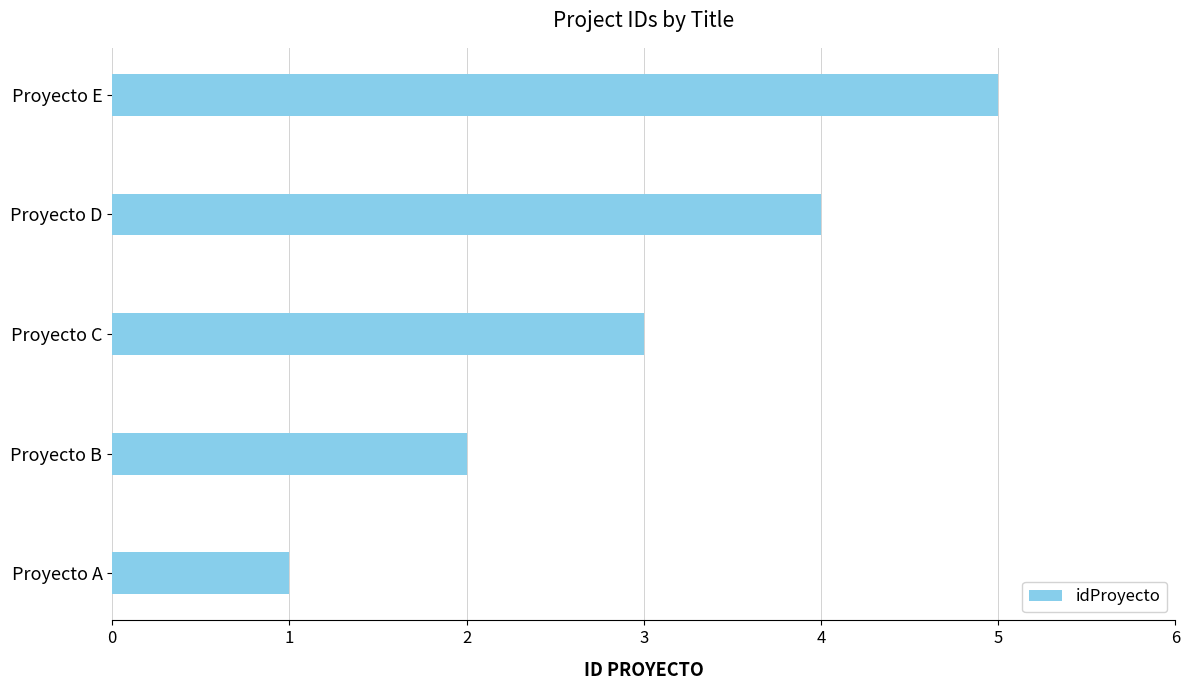

What is the difference between the maximum and minimum values?

4